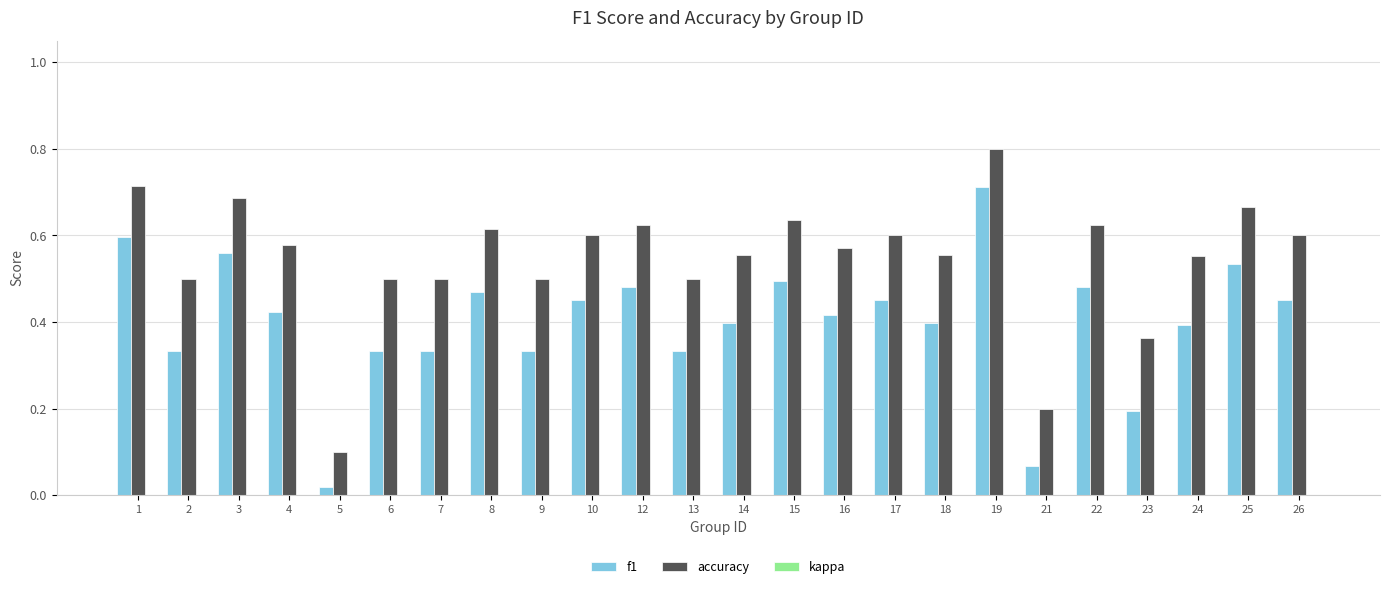

What is the value of the f1 bar at the 21st from the left?

0.2